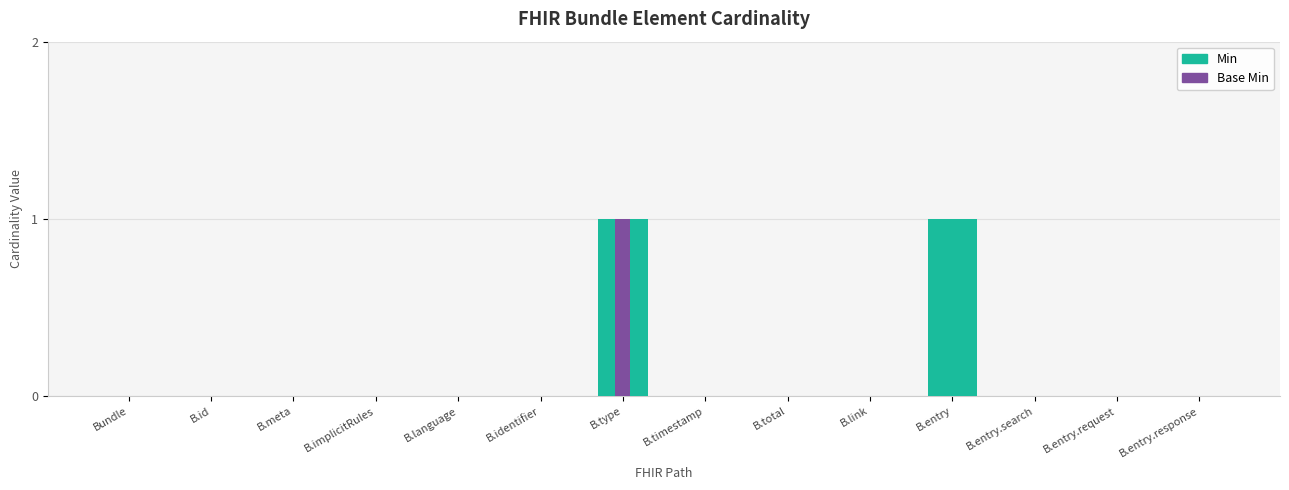

The value of Base Min at Bundle is 0. True or false?

False